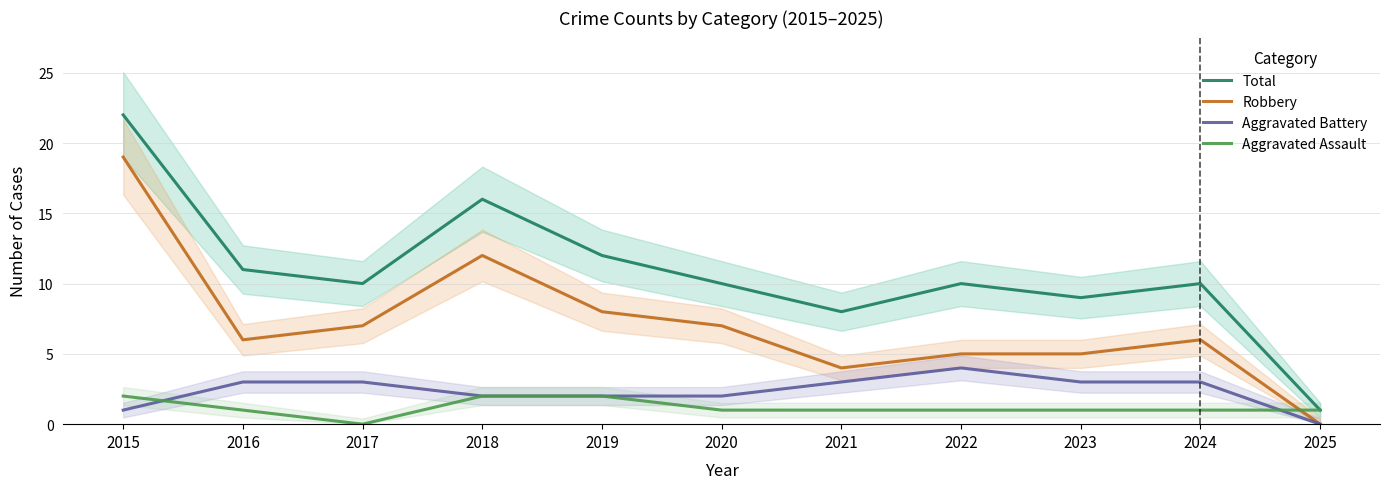

What is the spread (max minus min) of values at 2016?

10